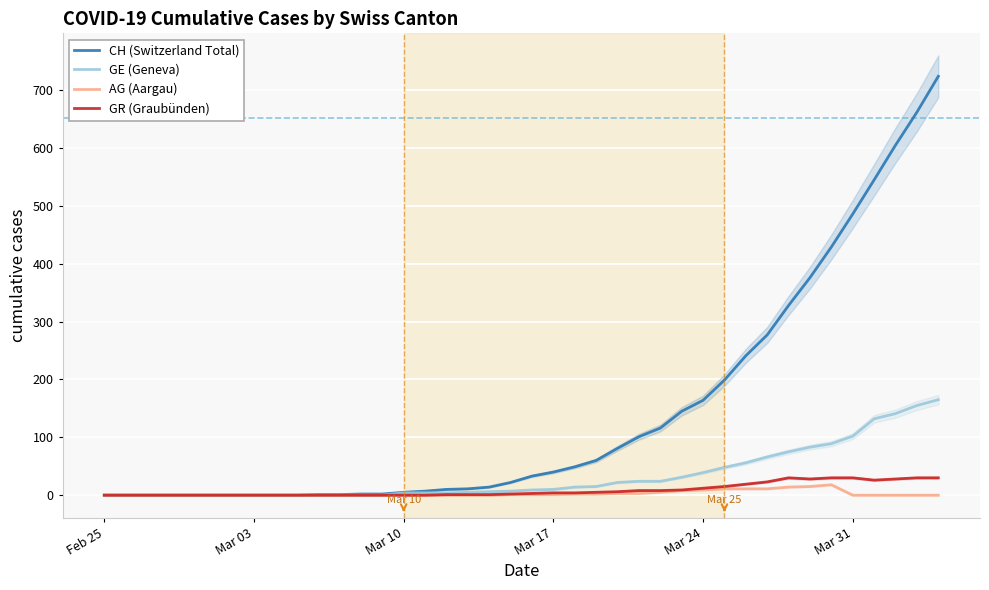

Which series has the widest spread of values?

CH (Switzerland Total)